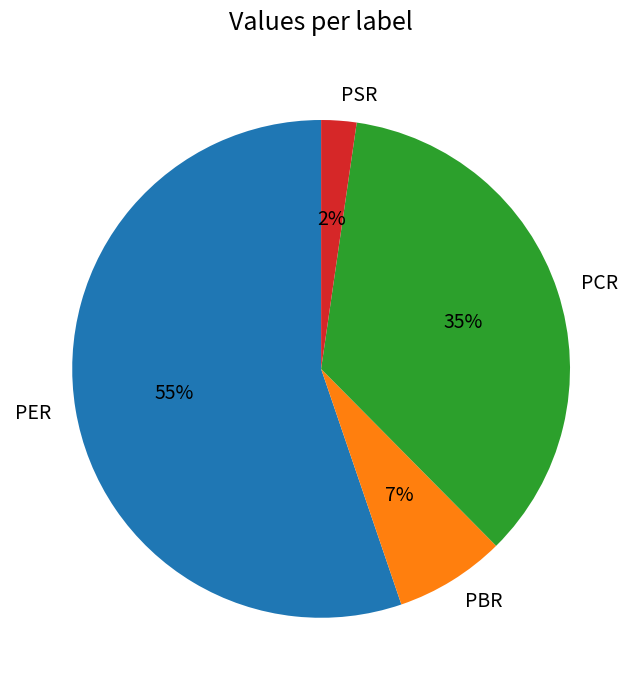

How many segments does this pie chart have?

4